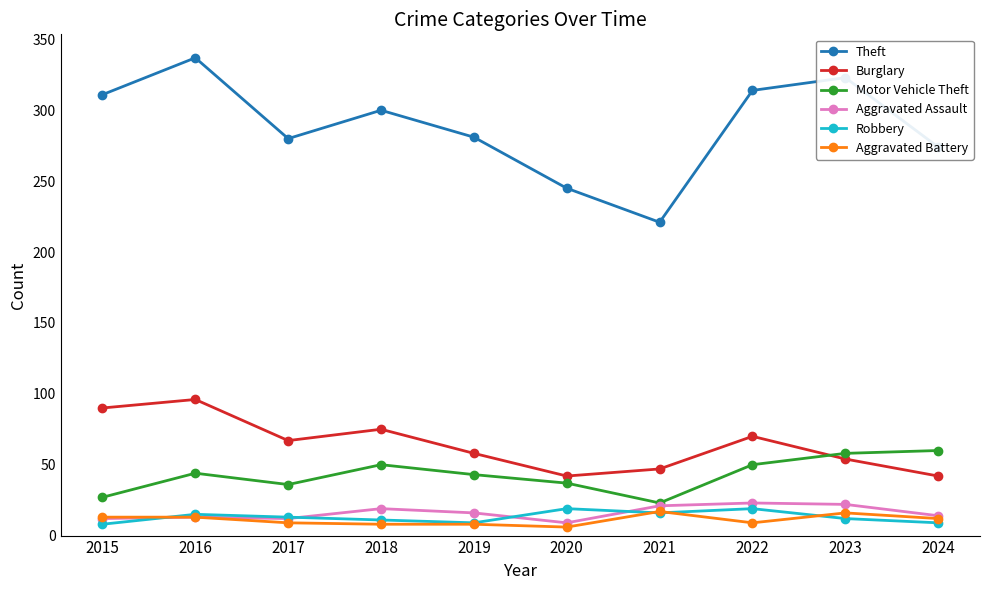

True or false: Aggravated Battery and Theft intersect in this chart.

False